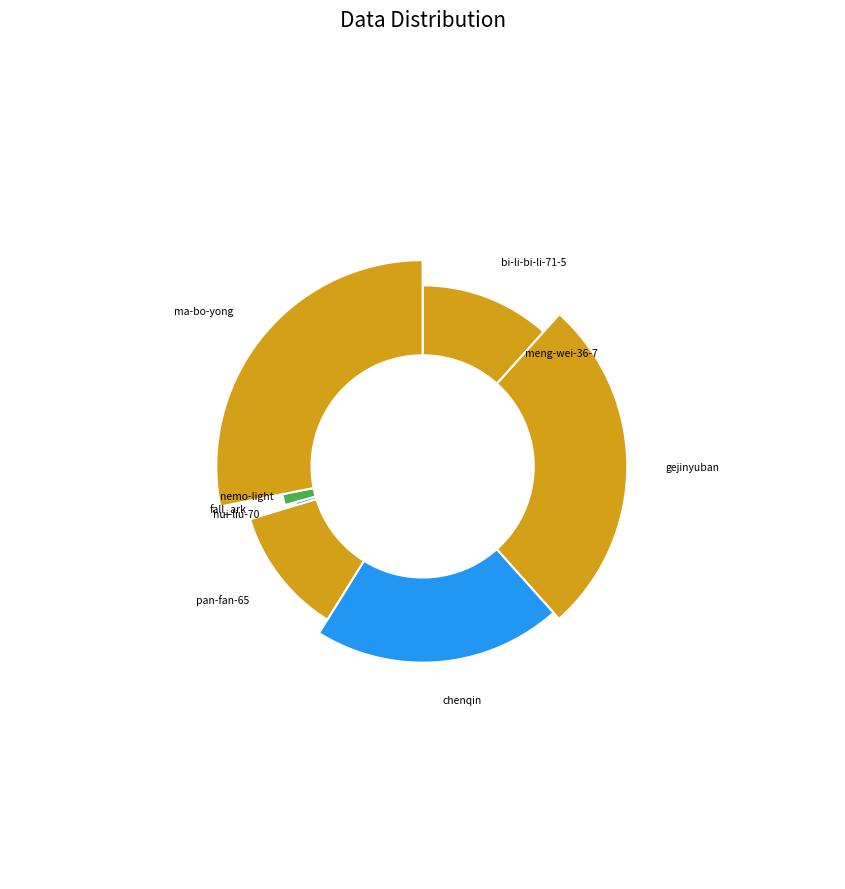

To the nearest percent, what is the average slice percentage?

11%